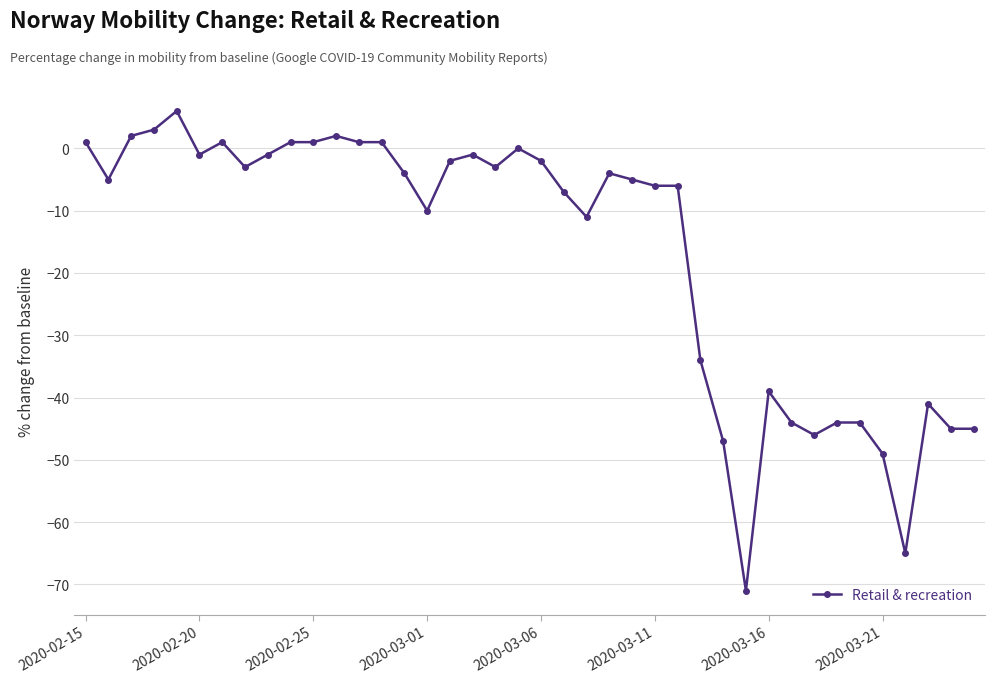

What is the minimum value shown in the chart?

-71